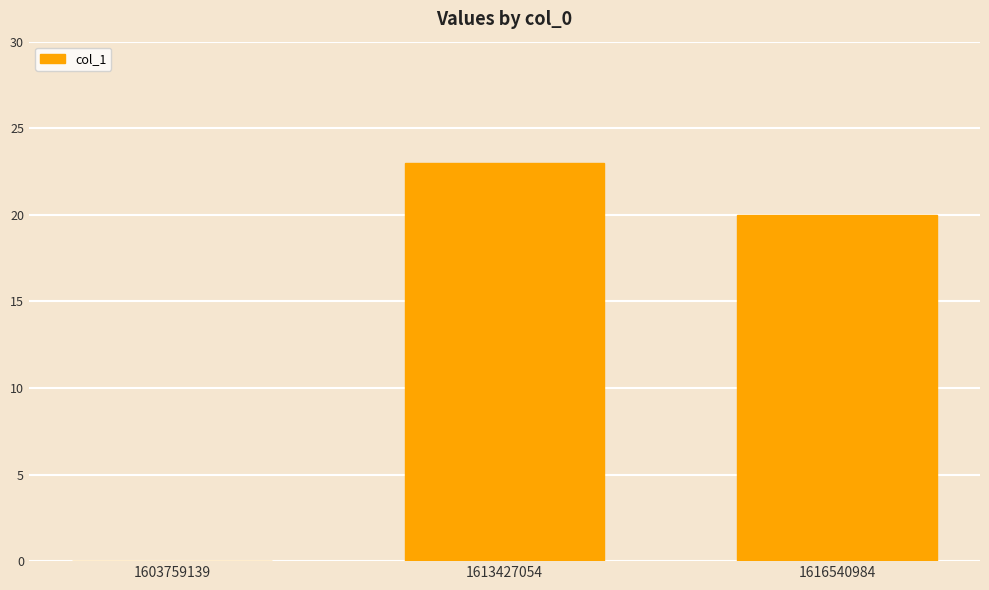

Count the number of data series in this chart.

1